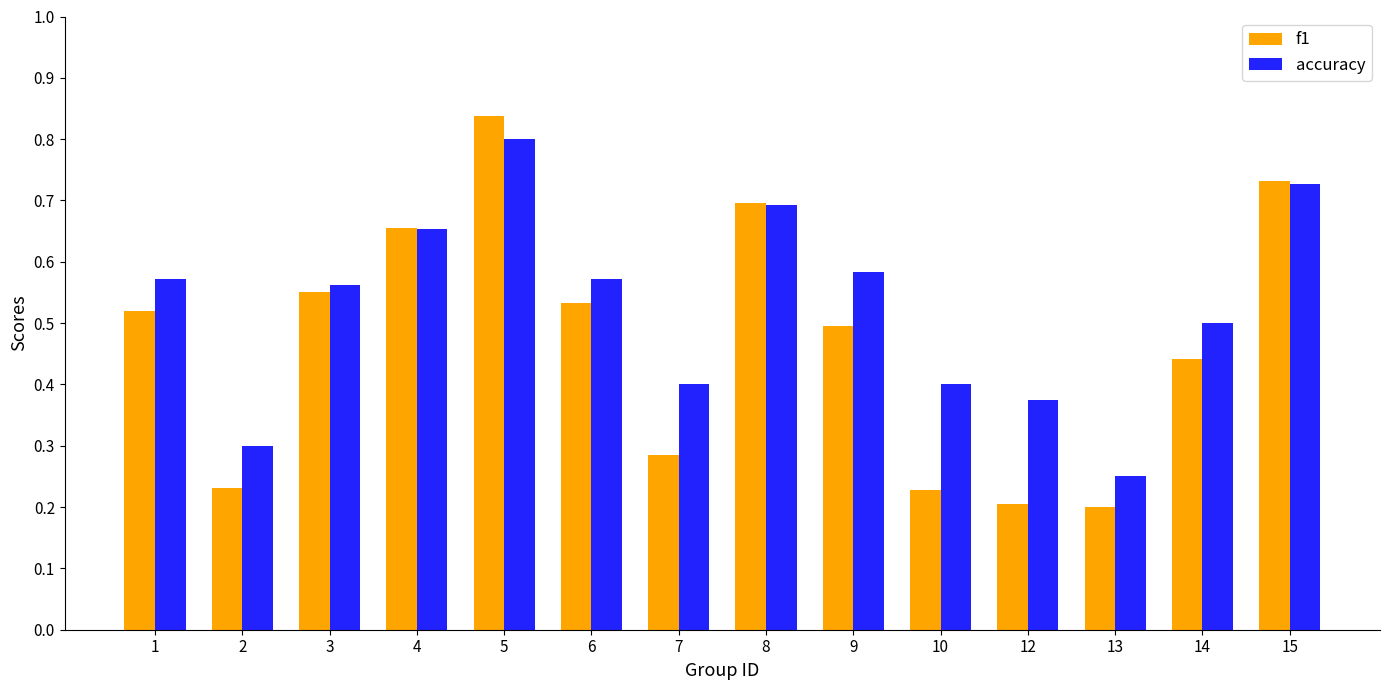

The accuracy series shows 0.8 at 5. True or false?

True